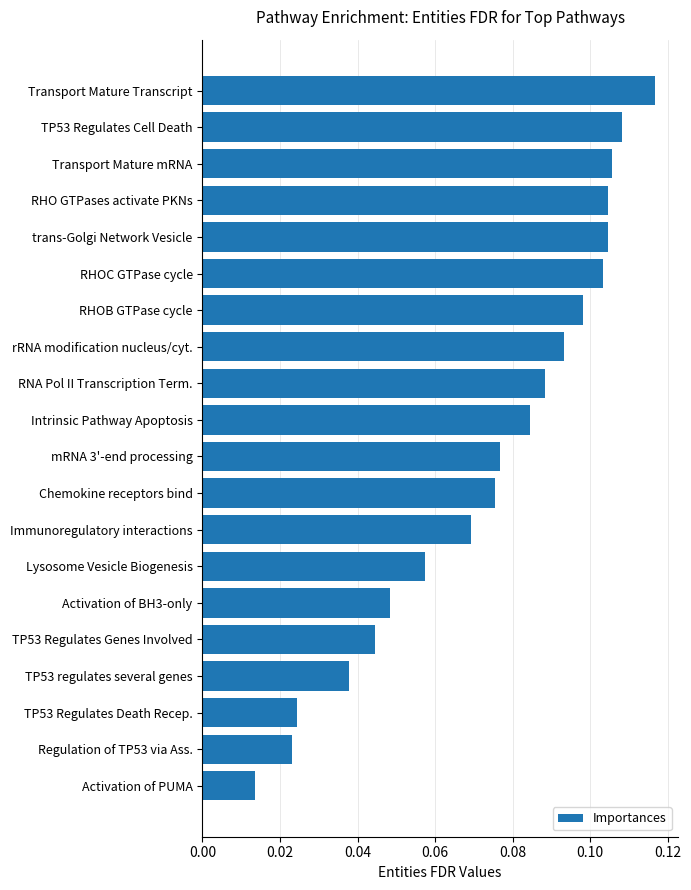

What position from the bottom is TP53 regulates several genes?

4